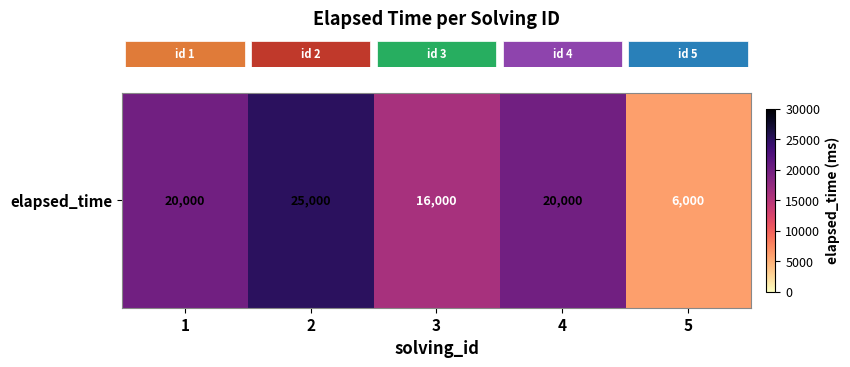

How many data points does each series have?

5